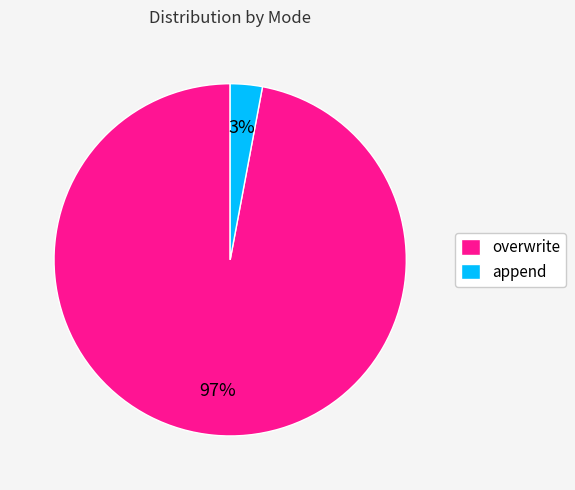

Combined, do overwrite and append account for over 50%?

Yes